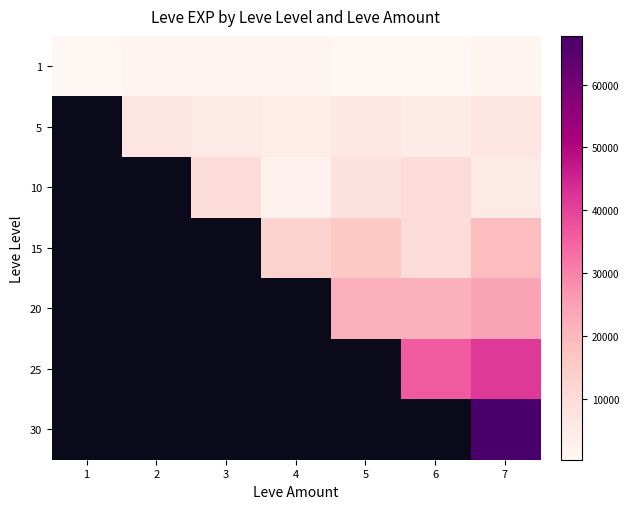

How many series are shown in this chart?

7